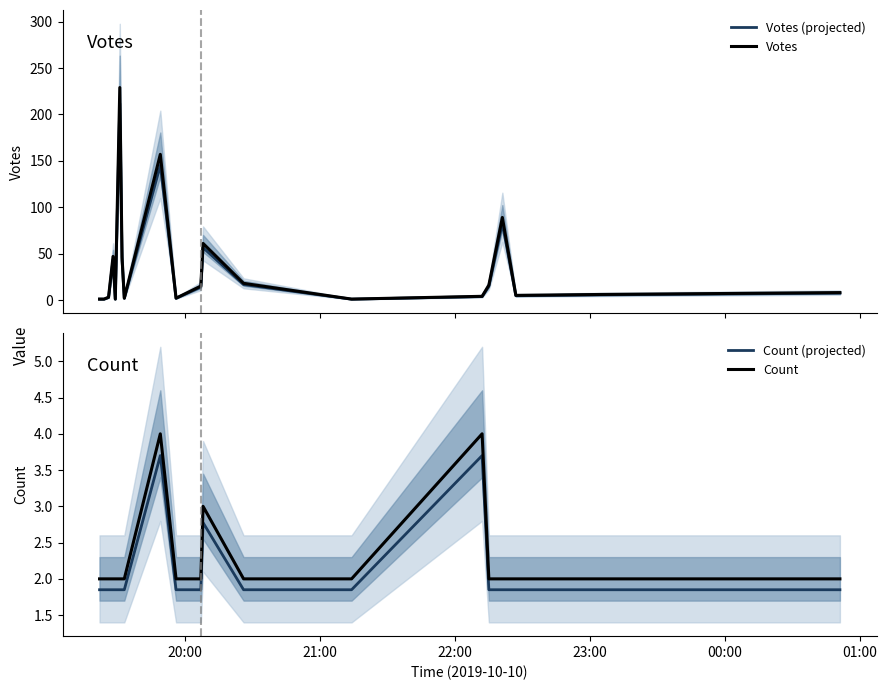

True or false: Count and Count (projected) cross at least once.

False